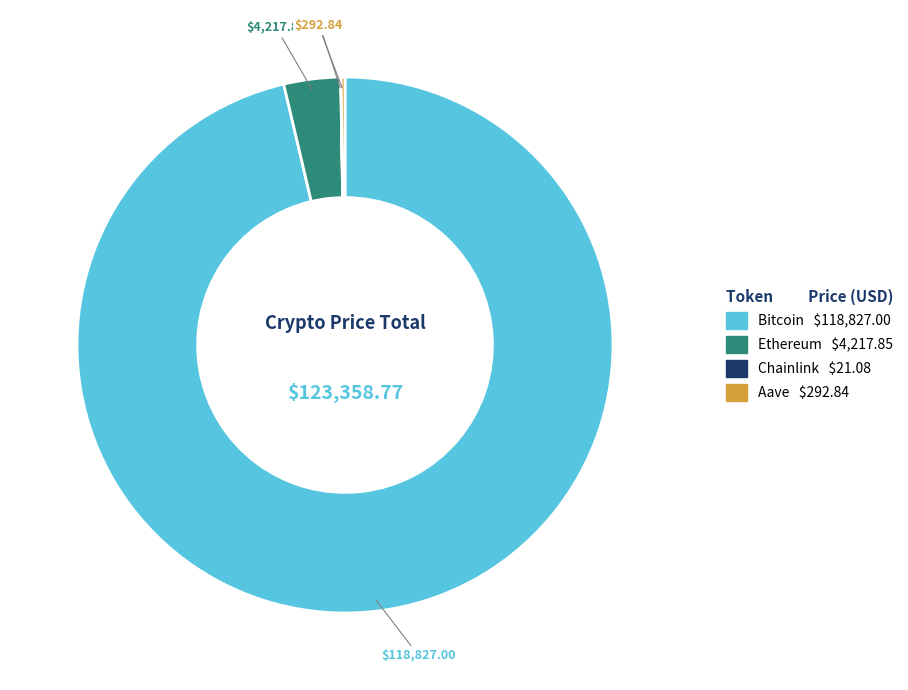

Which slice represents more than half of the pie?

Bitcoin